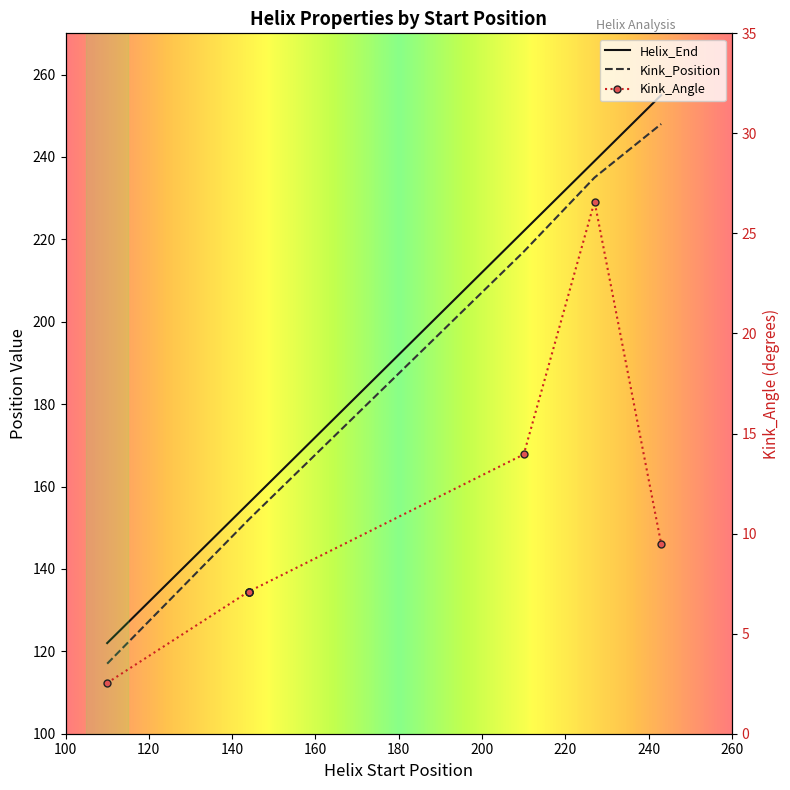

True or false: Kink_Angle has a value of 7.1 at 144.

True